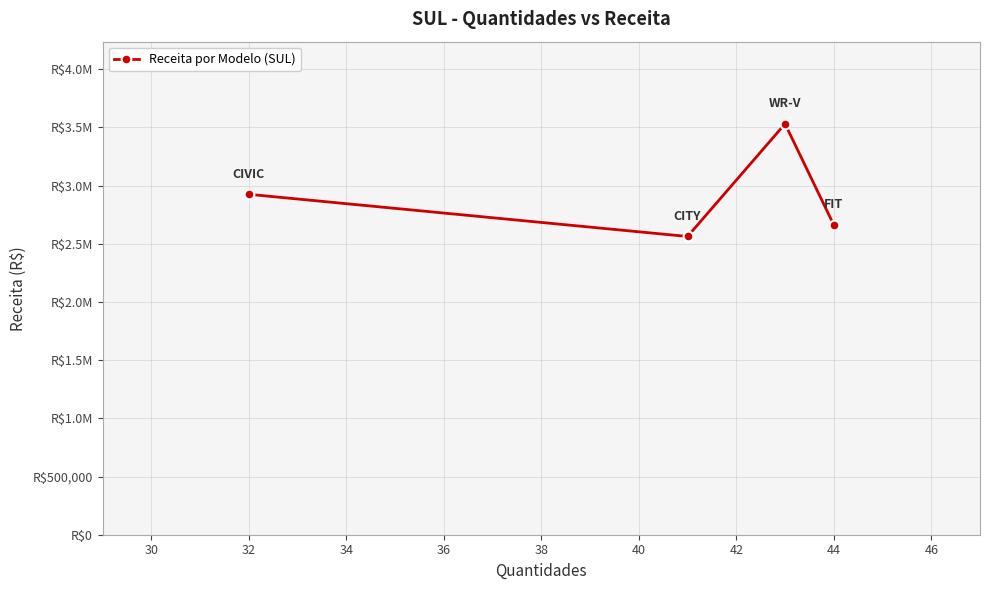

Is this an area chart (filled region under the line)?

No